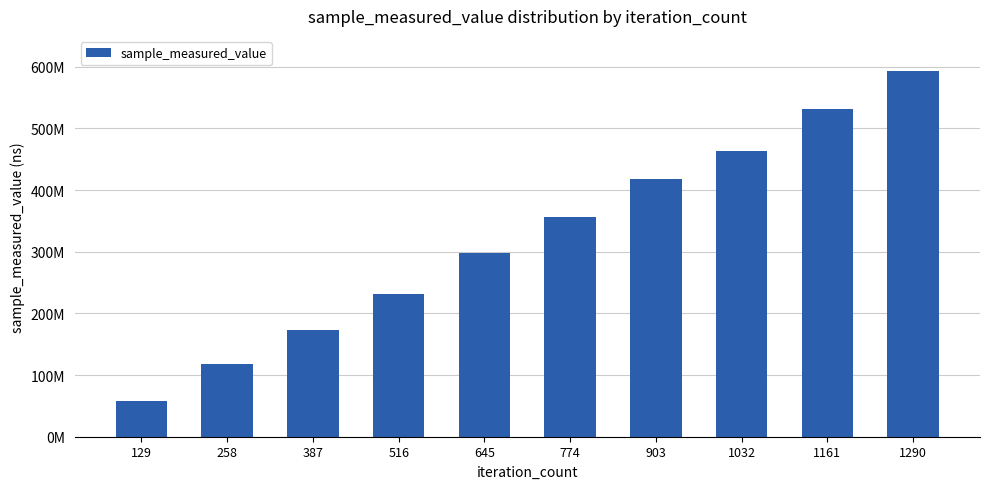

At which category does the chart reach its peak across all series?

1290